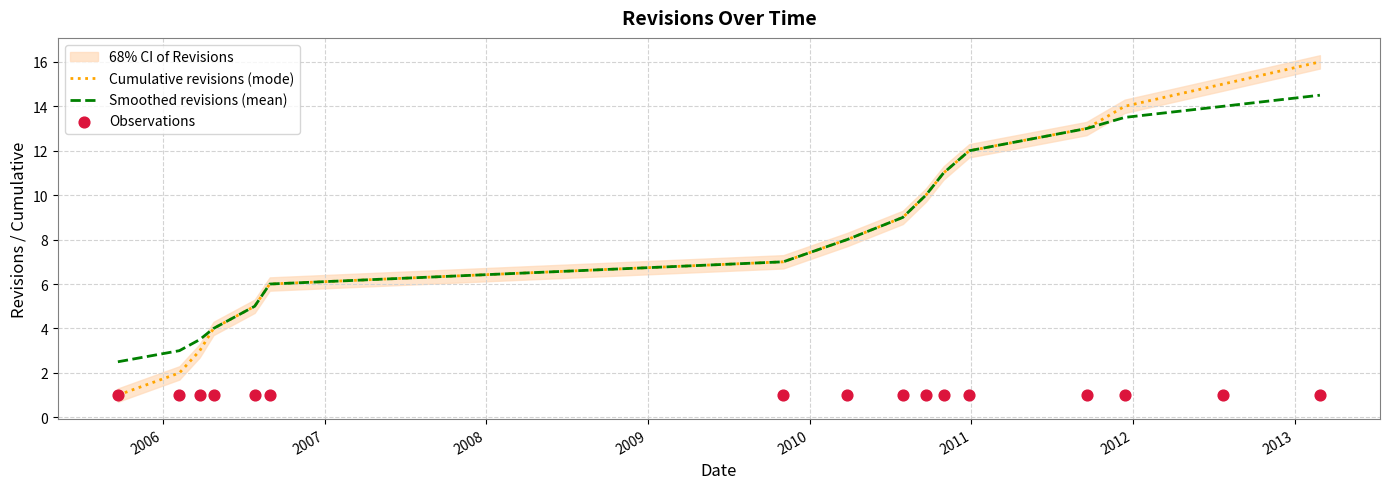

Which series has the largest total across all categories?

Cumulative revisions (mode)